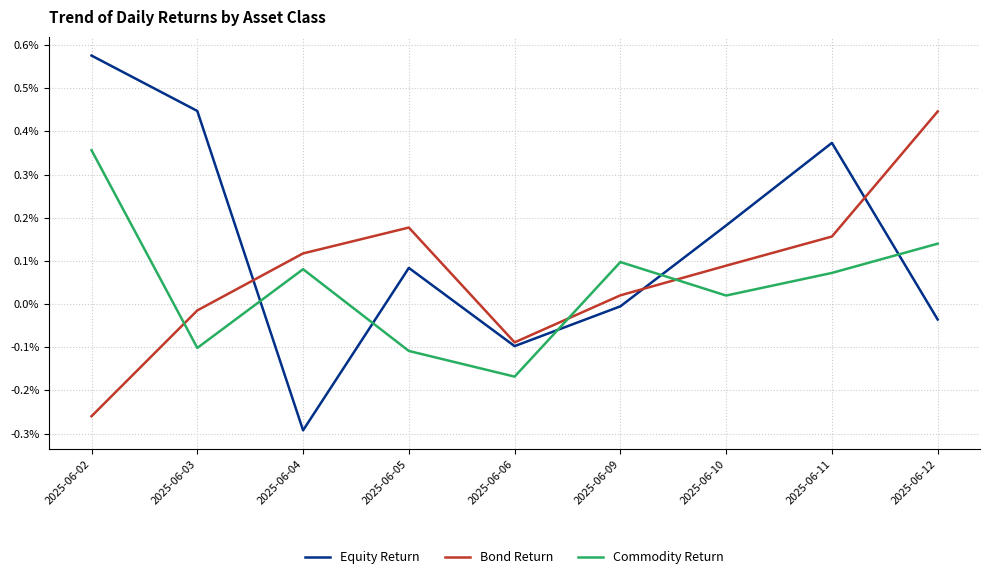

The Commodity Return series shows 0.0 at 2025-06-09. True or false?

False